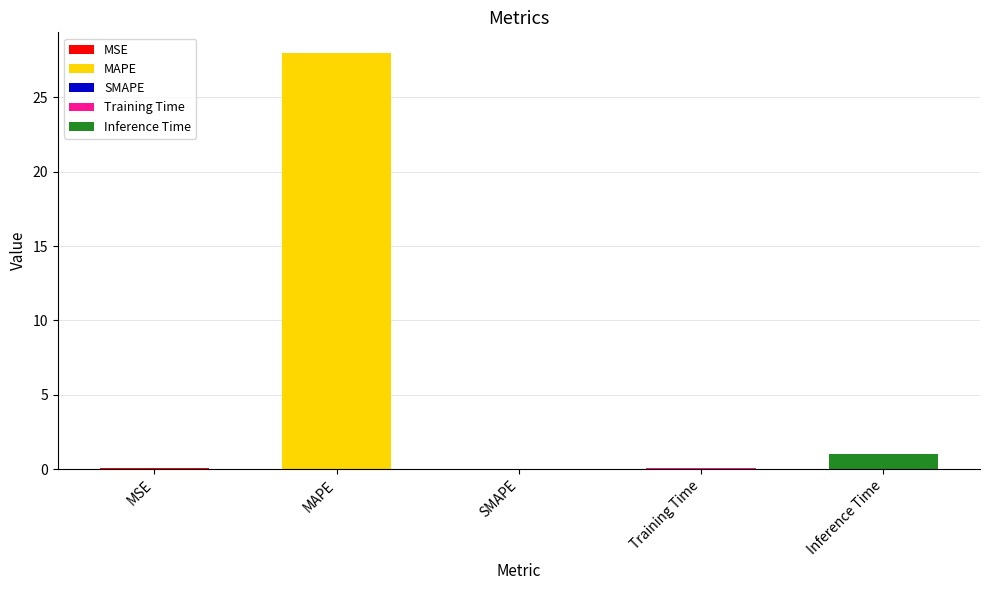

Are the bars horizontal?

No